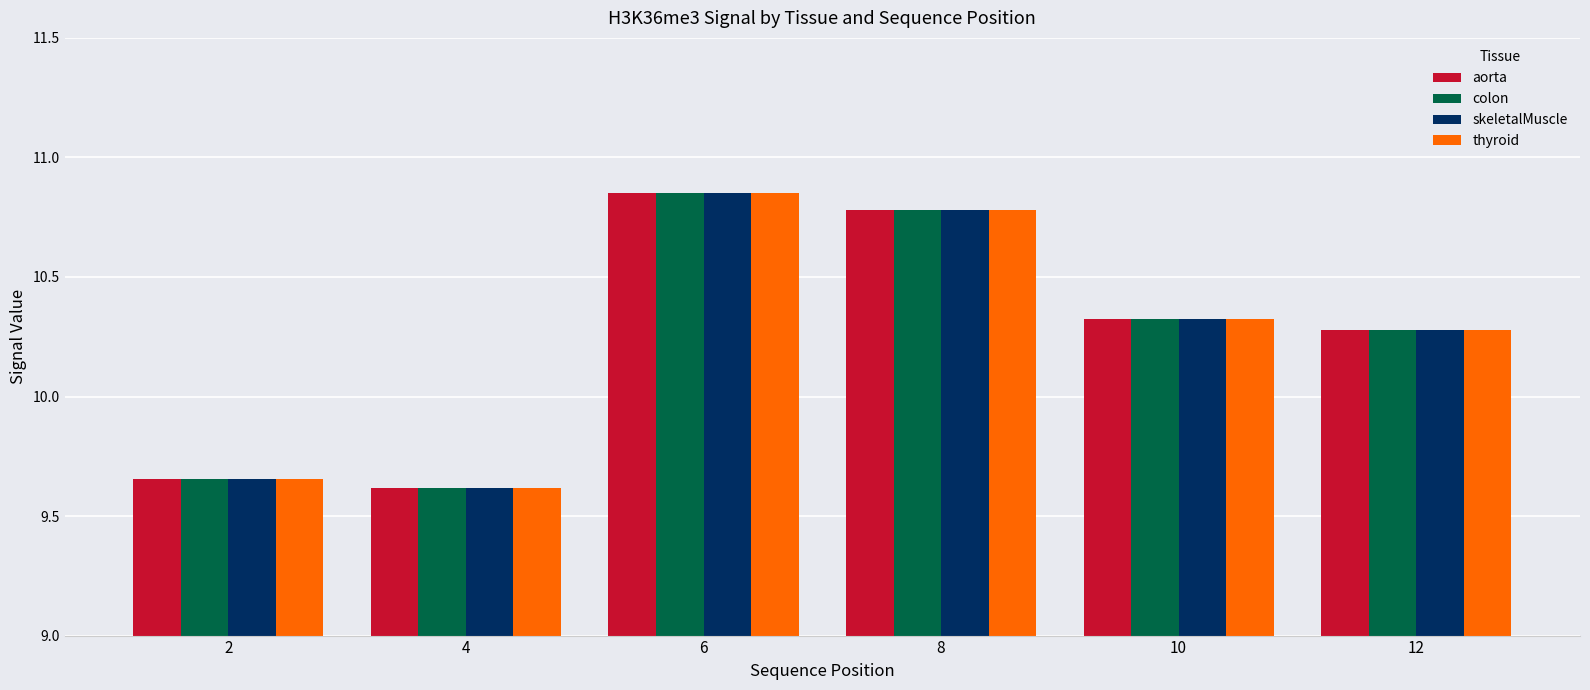

What is the minimum value for colon?

9.6